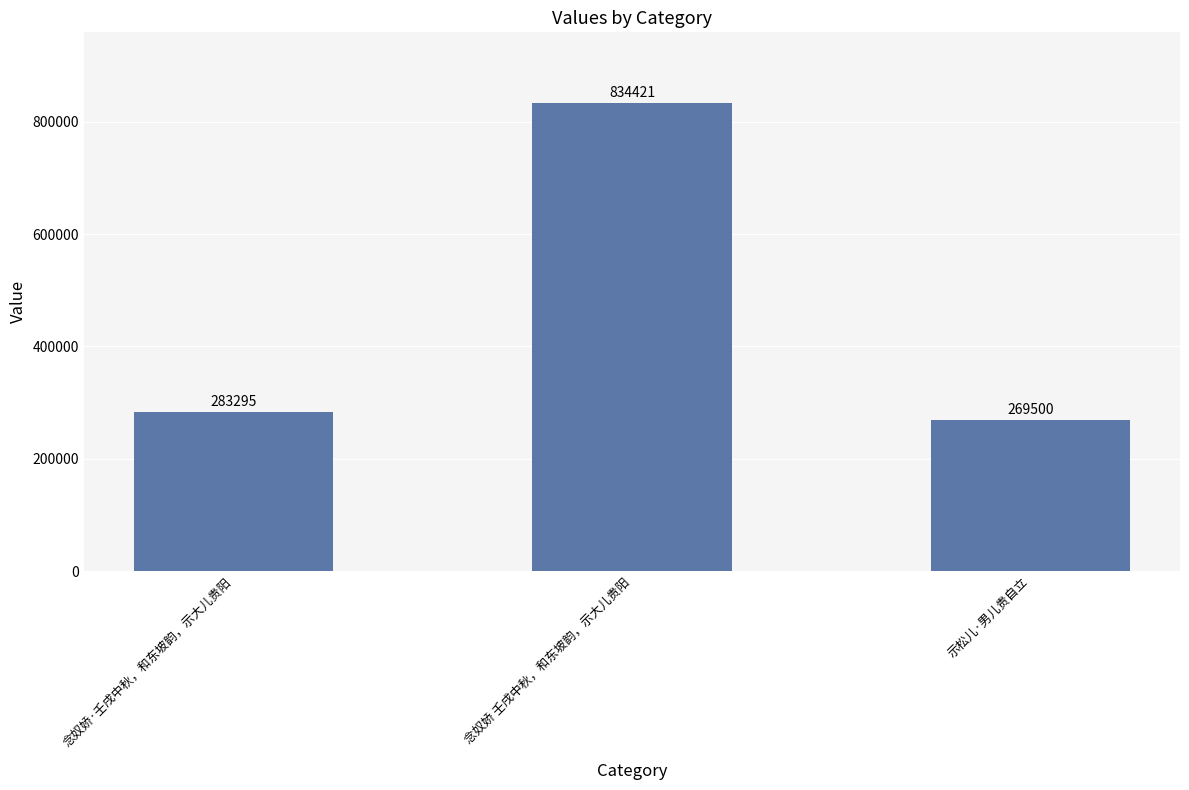

The value at 示松儿·男儿贵自立 is 269500. True or false?

True